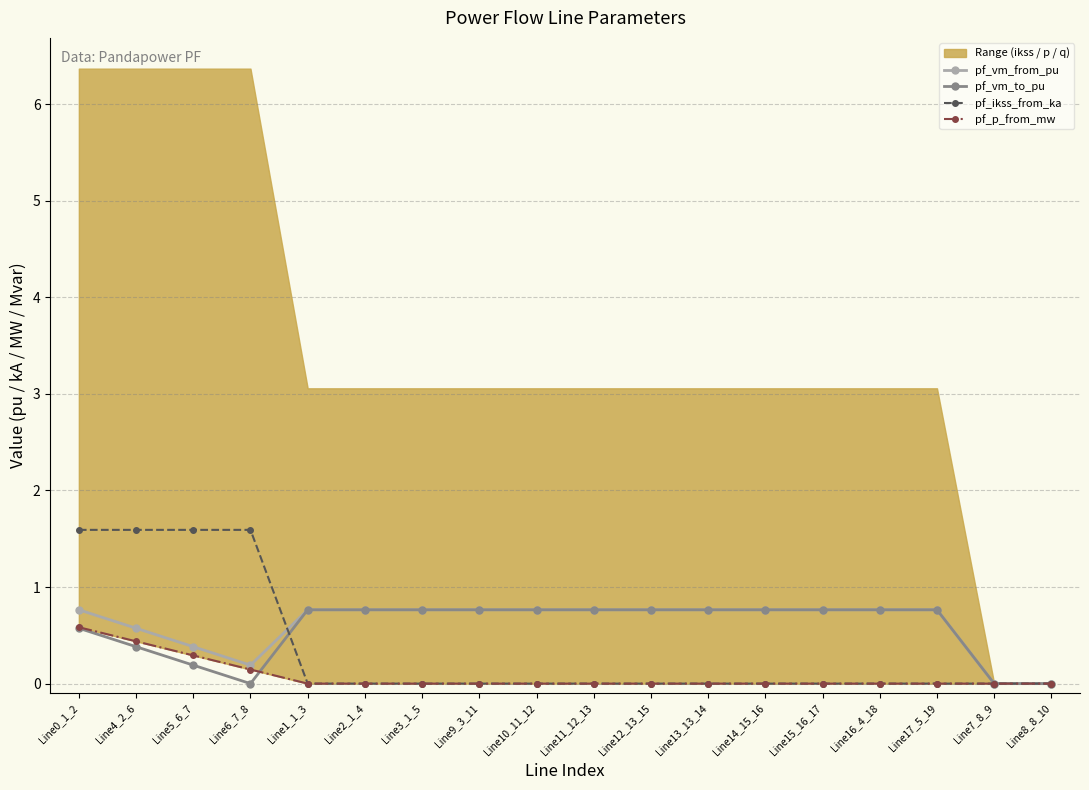

What is the value of the pf_vm_from_pu point at the 11th from the left?

0.8